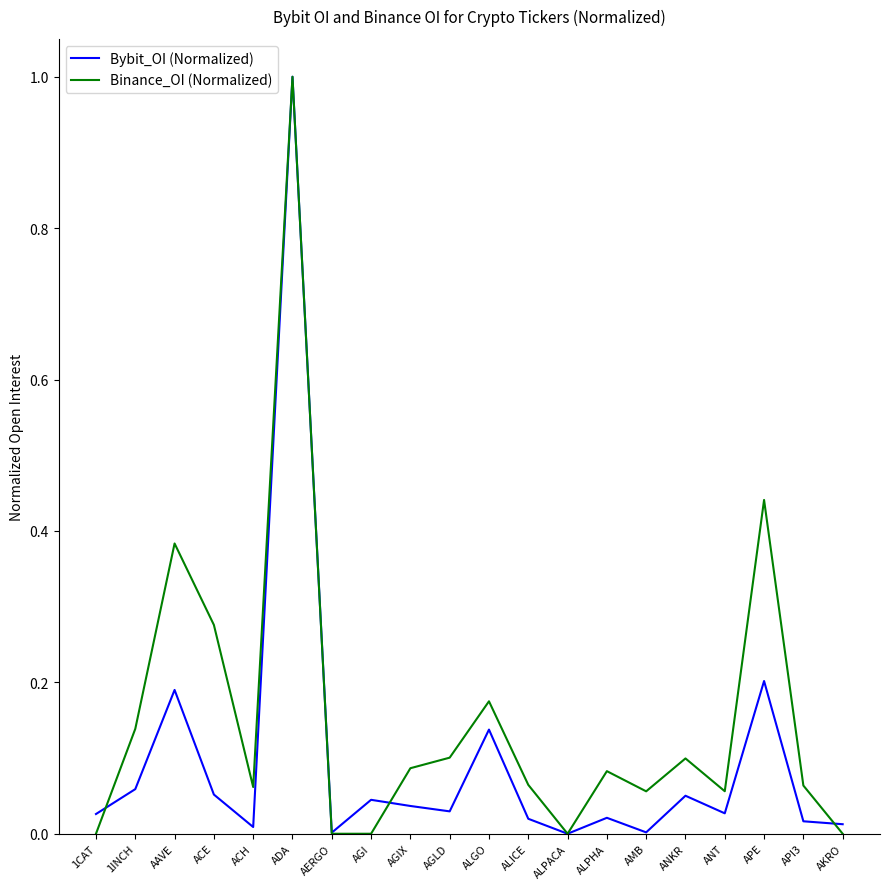

Which series has the largest total across all categories?

Binance_OI (Normalized)